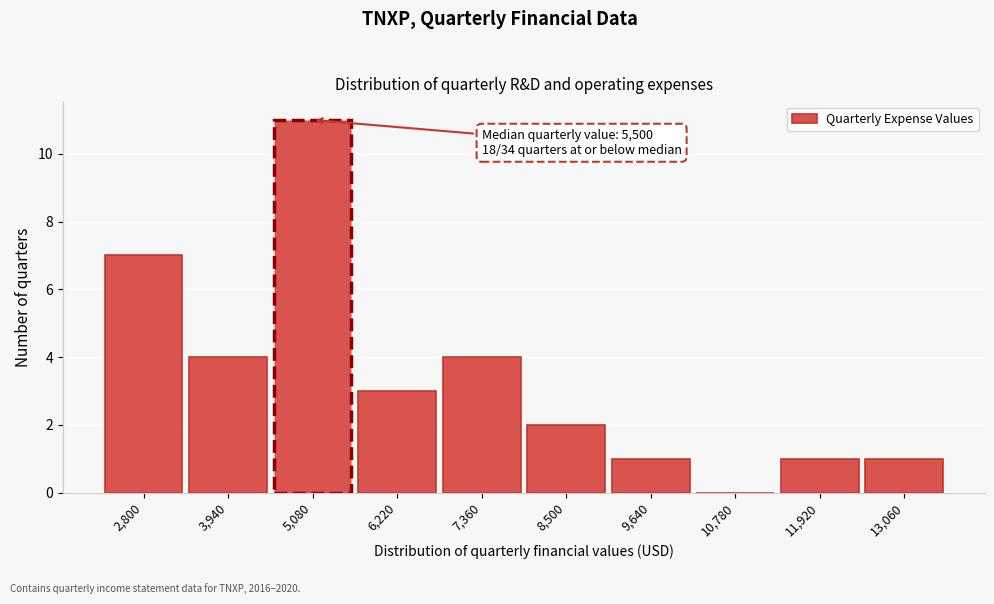

Reading left to right, extract all data points from this chart.

2,800=7	3,940=4	5,080=11	6,220=3	7,360=4	8,500=2	9,640=1	10,780=0	11,920=1	13,060=1